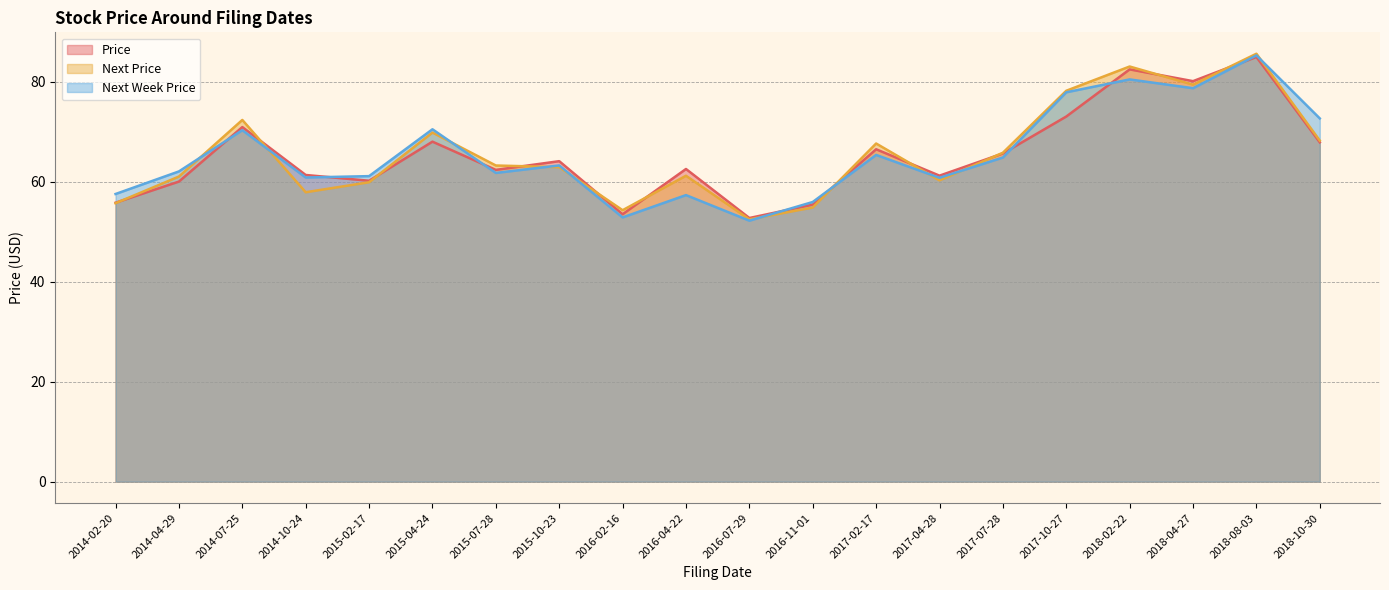

What is the difference between the Price values at 2014-02-20 and 2017-02-17?

10.7